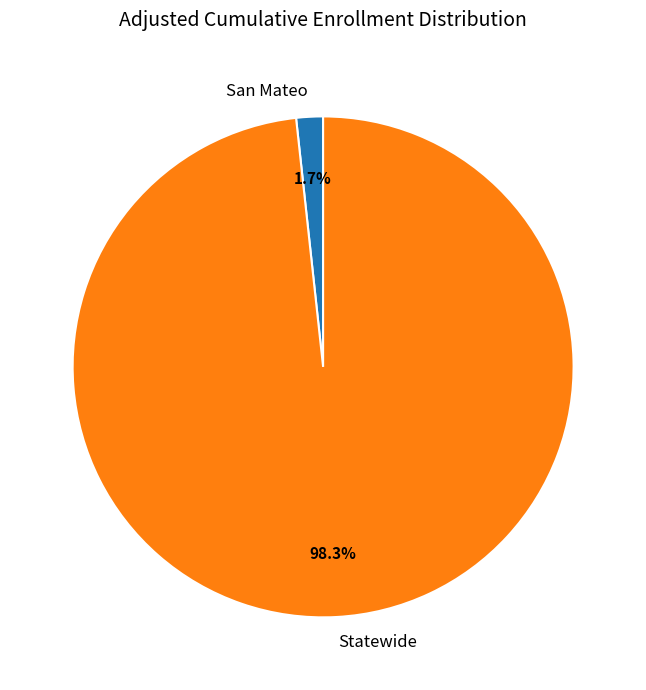

How many slices are in this pie chart?

2